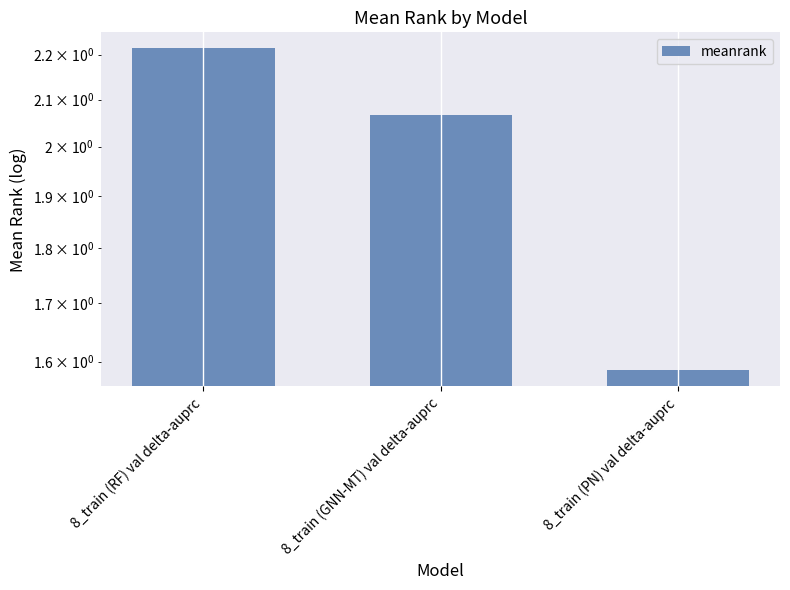

What is the label of the 1st bar from the right?

8_train (PN) val delta-auprc